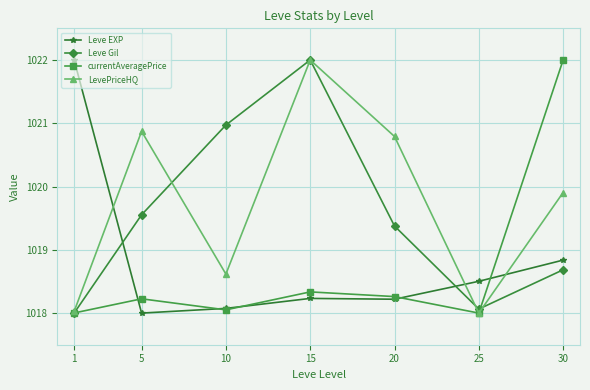

How many lines are shown in the chart?

4